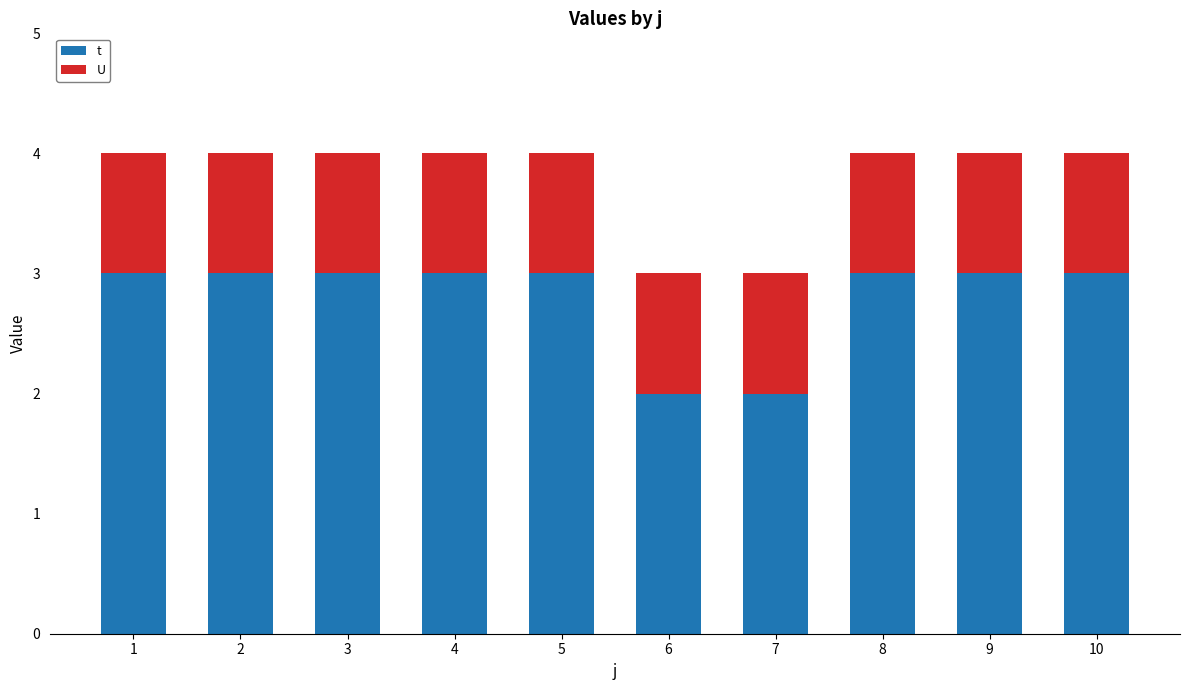

Reading left to right, list the values for the t series.

3	3	3	3	3	2	2	3	3	3